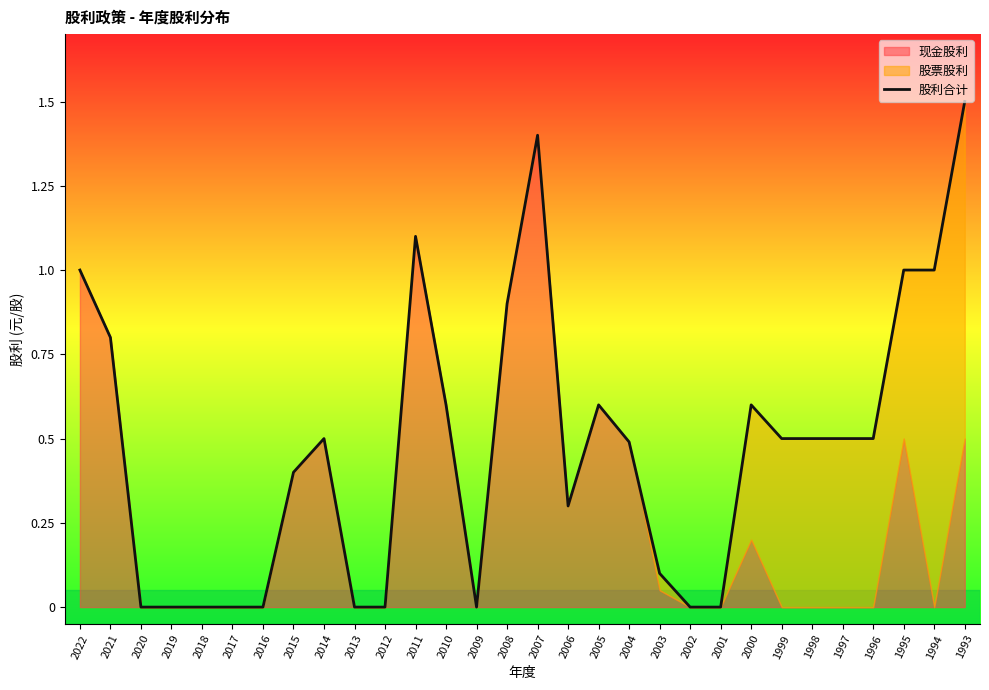

What is the value of the 27th point from the left?

0.5